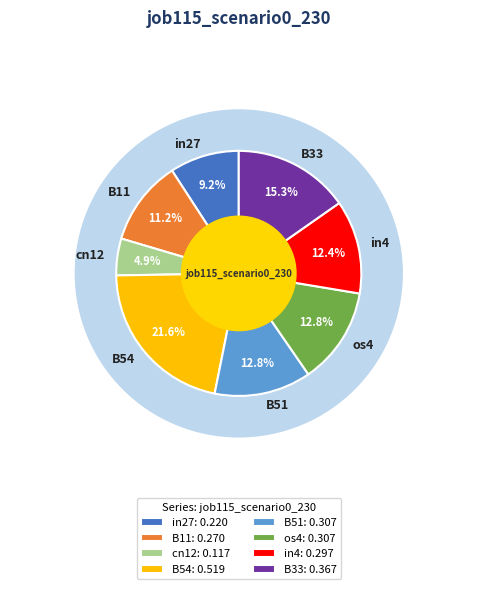

To the nearest percent, what is the difference between the largest and smallest slice percentages?

17%